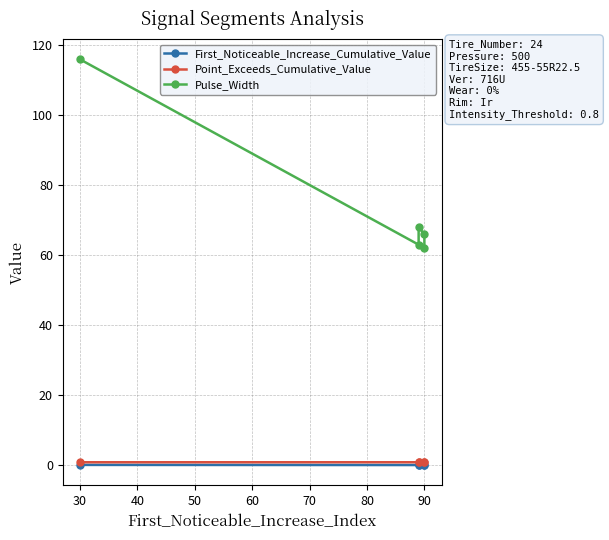

What are all the series names shown in the legend?

First_Noticeable_Increase_Cumulative_Value, Point_Exceeds_Cumulative_Value, Pulse_Width